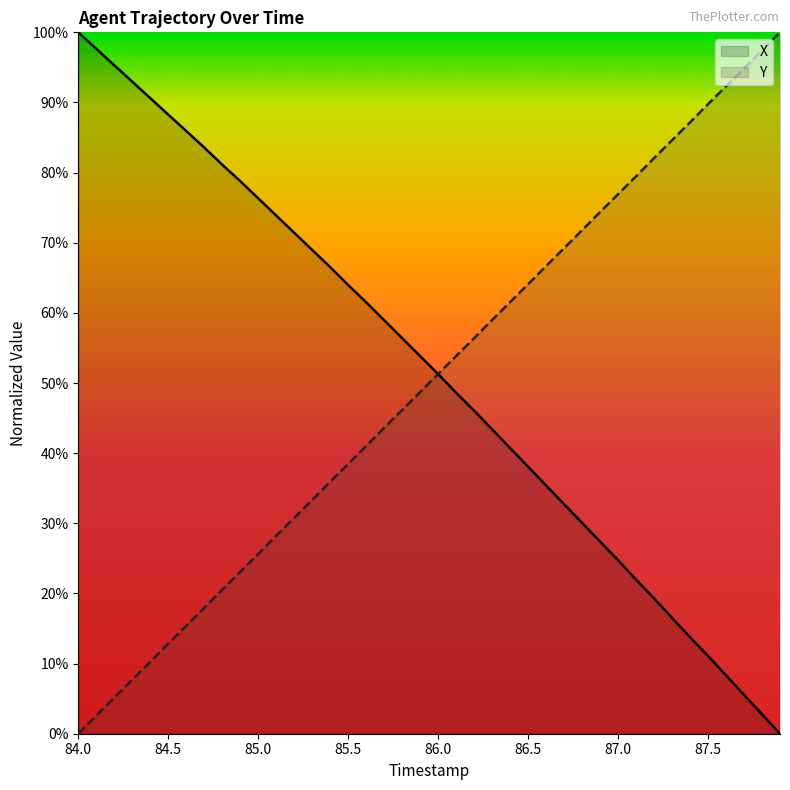

The value of X at 84.7 is 83.6. True or false?

True